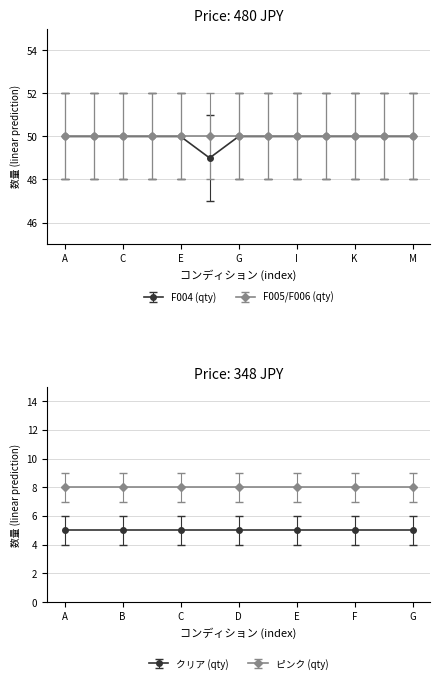

Which series has the widest spread of values?

F004 (qty)